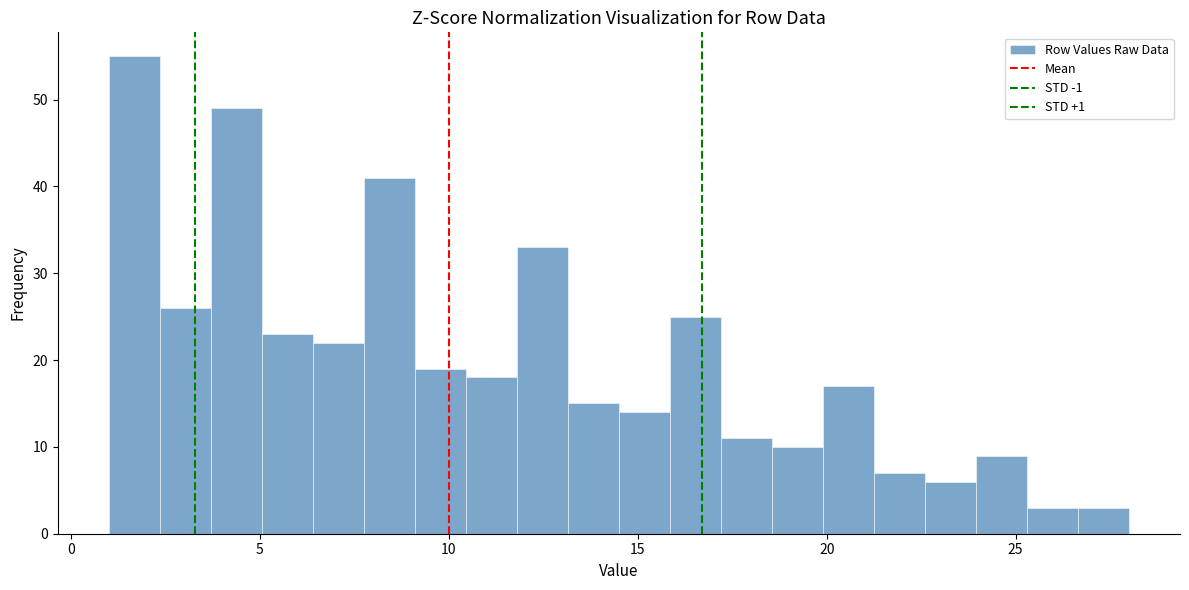

Read against the x-axis, roughly where is the centre of the tallest bar?

1.5